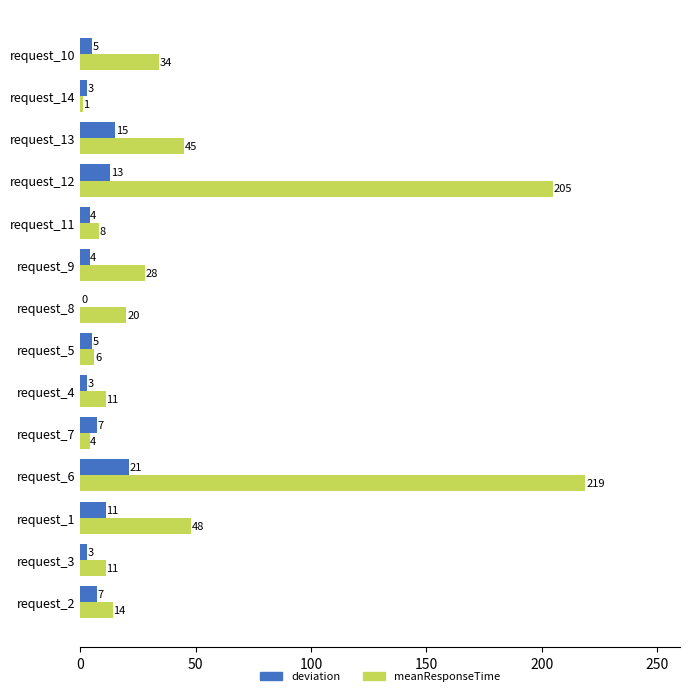

Which series has the largest total across all categories?

meanResponseTime